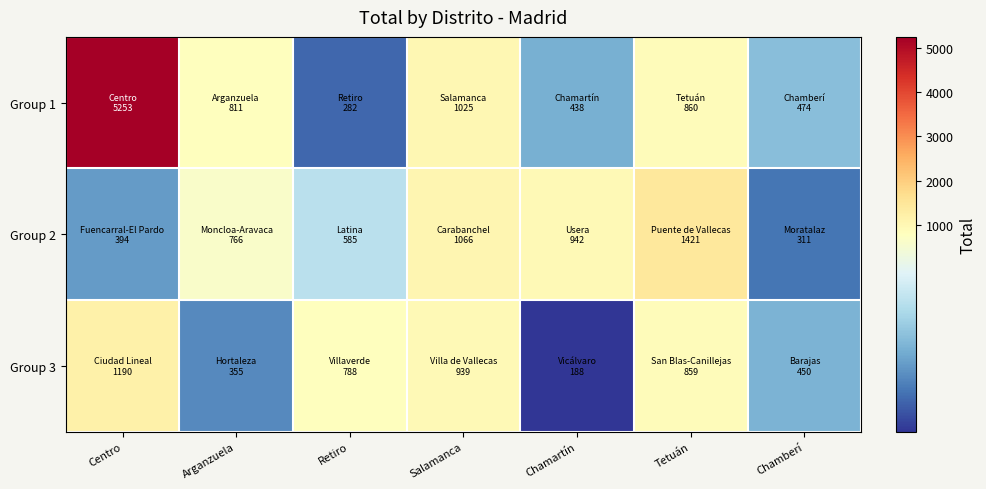

Reading right to left, what are all the values shown in this chart?

Group 1: Chamberí=474	Tetuán=860	Chamartín=438	Salamanca=1025	Retiro=282	Arganzuela=811	Centro=5253
Group 2: Chamberí=311	Tetuán=1421	Chamartín=942	Salamanca=1066	Retiro=585	Arganzuela=766	Centro=394
Group 3: Chamberí=450	Tetuán=859	Chamartín=188	Salamanca=939	Retiro=788	Arganzuela=355	Centro=1190